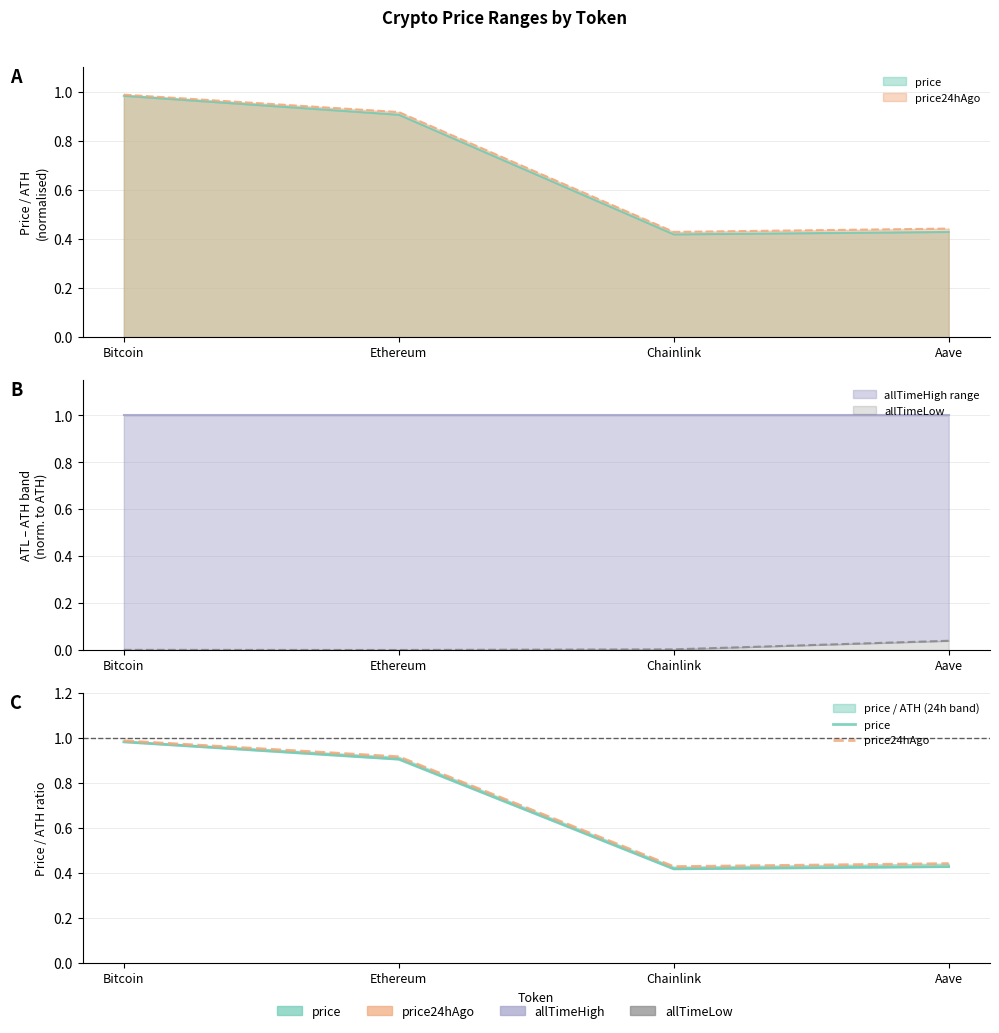

What is the maximum value for price?

1.0